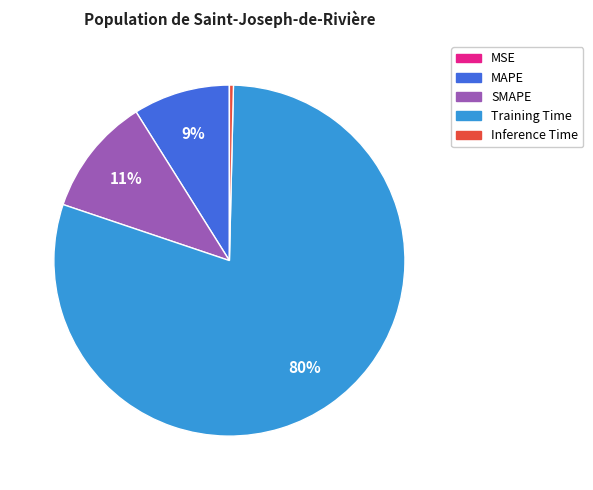

The Training Time slice represents 69% of the pie. True or false?

False